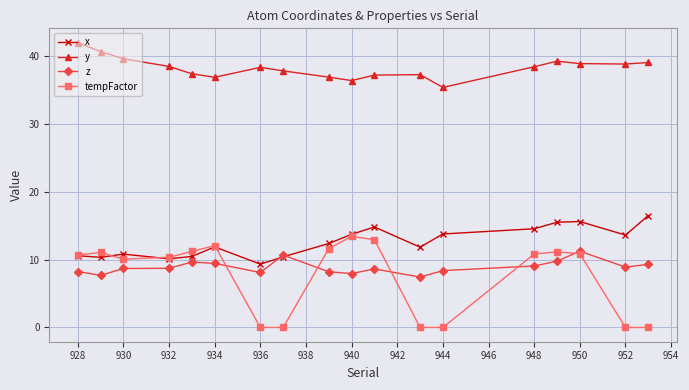

How many categories are shown in the chart?

18